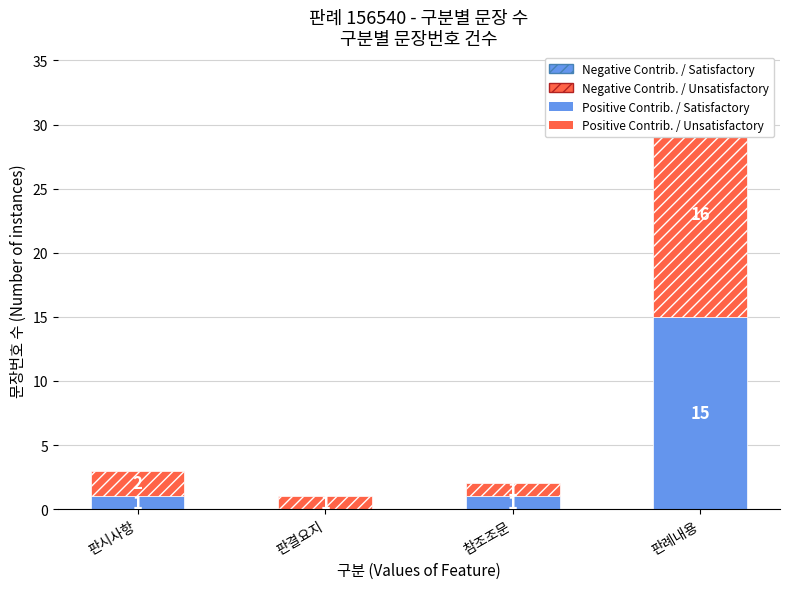

Rank the categories by Positive Contrib. / Unsatisfactory value from highest to lowest.

판례내용, 판시사항, 판결요지, 참조조문